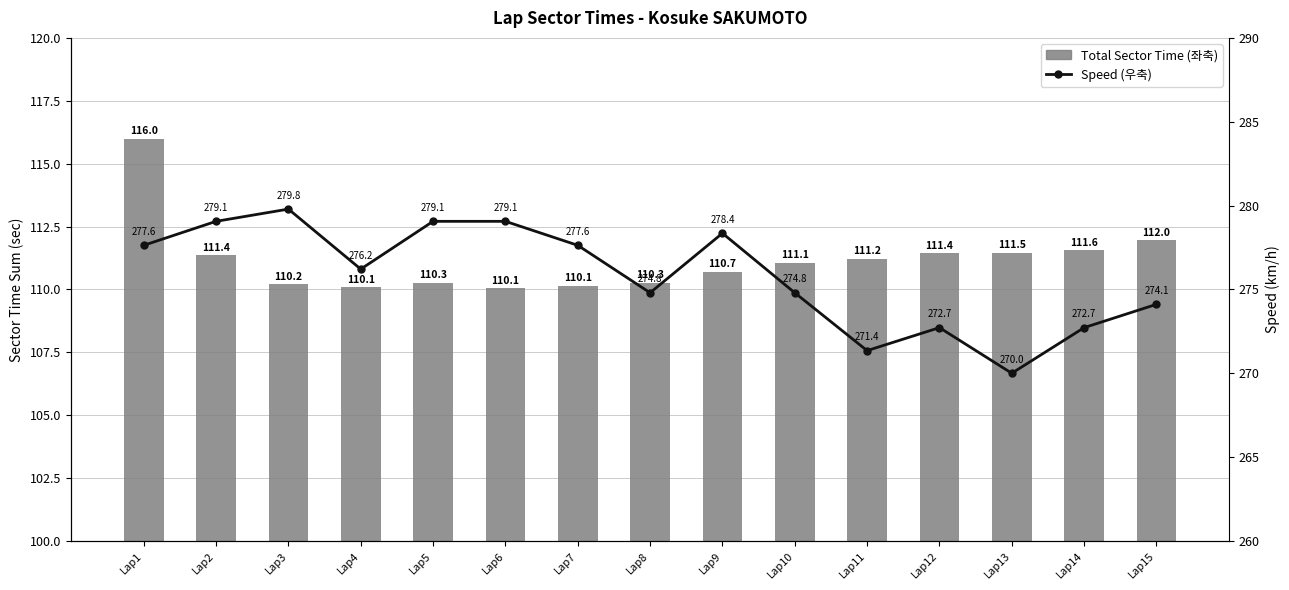

How many data points in Total Sector Time (좌축) are less than 111?

7